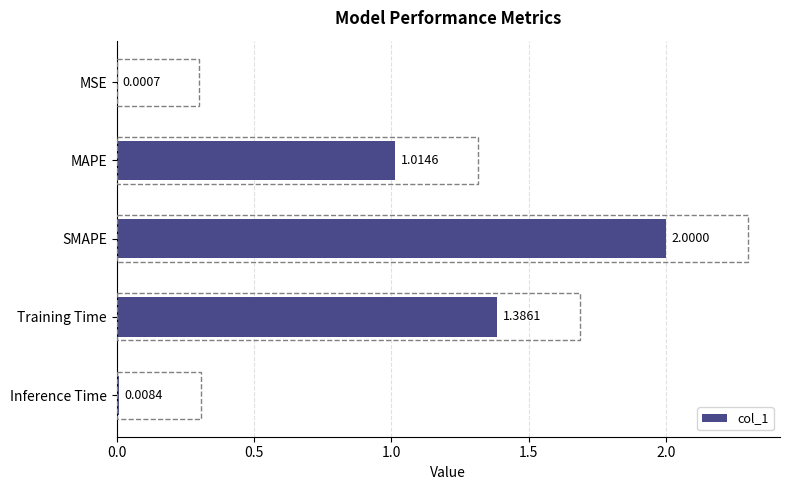

At which label is the value closest to 1?

MAPE